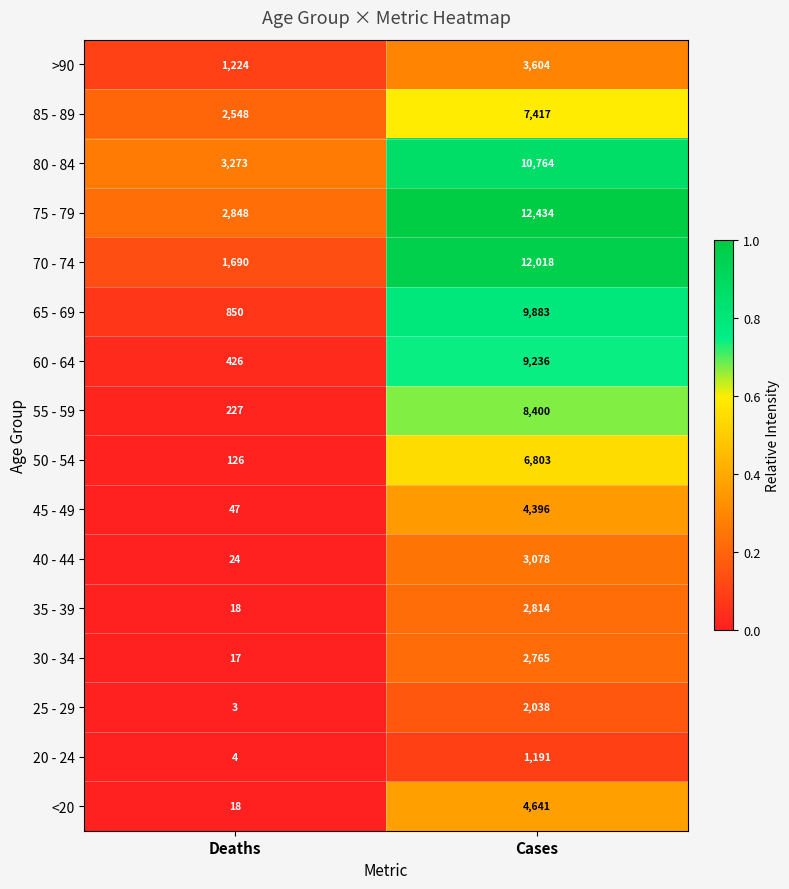

How many categories are shown in the chart?

2